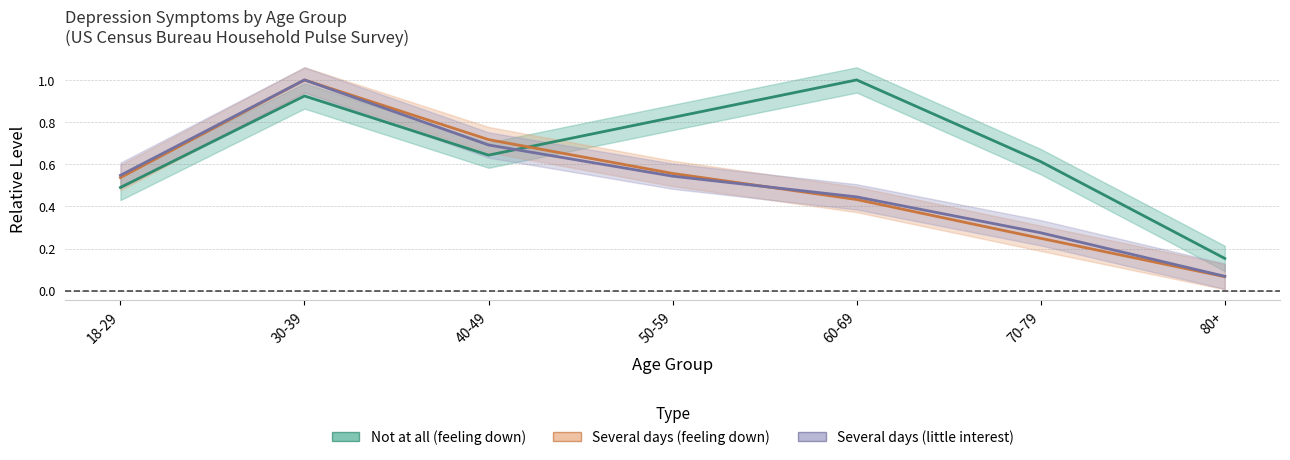

What is the difference between the Several days (feeling down) values at 40-49 and 30-39?

0.3